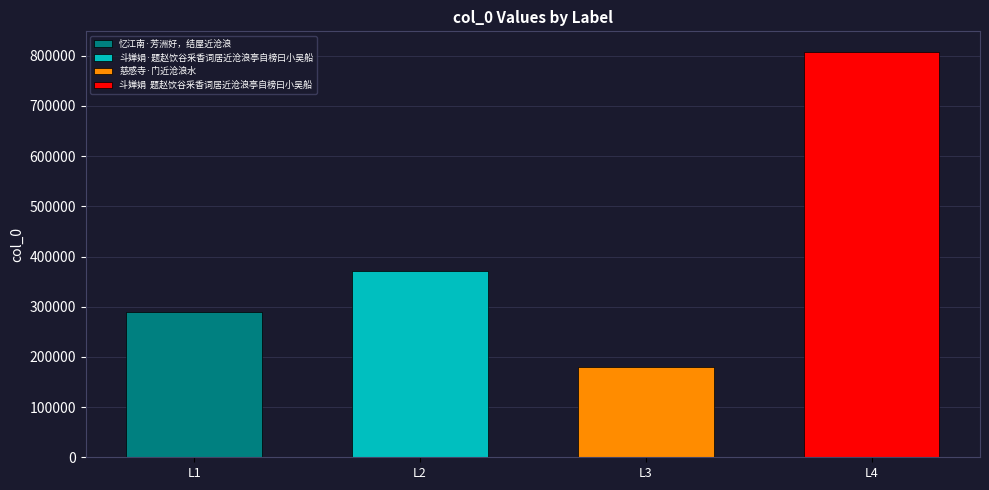

Where does the data first go above 370997?

斗婵娟  题赵饮谷采香词居近沧浪亭自榜曰小吴船